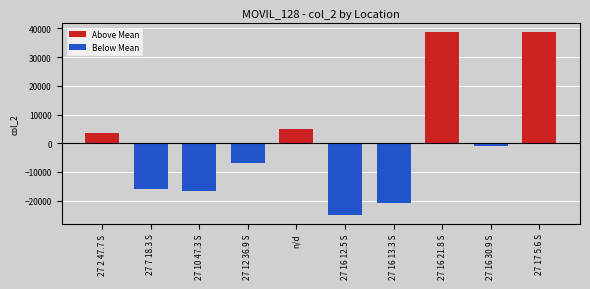

List the series in order of their overall mean, highest first.

Above Mean, Below Mean